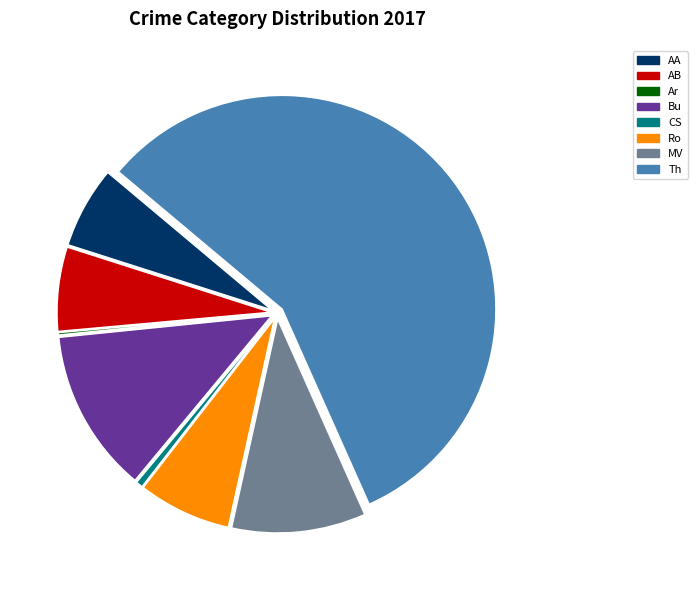

Does any single category account for the majority?

Yes